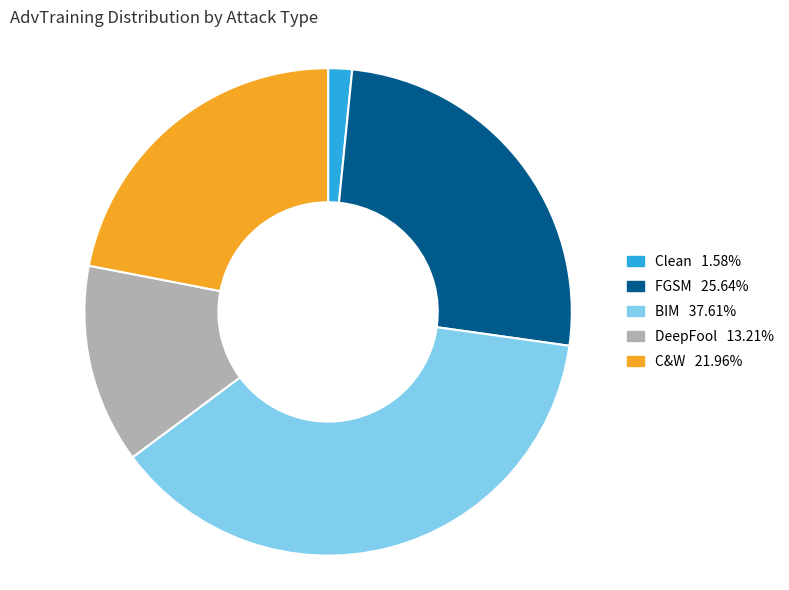

Is DeepFool the majority of the pie?

No